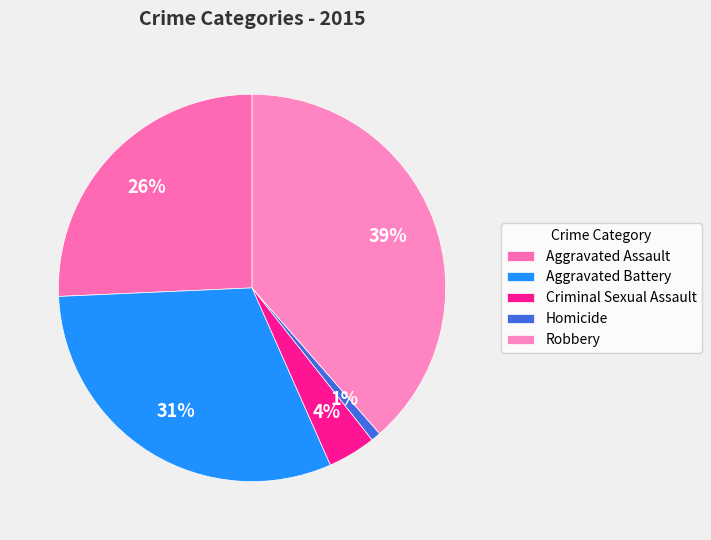

Does any single category account for the majority?

No